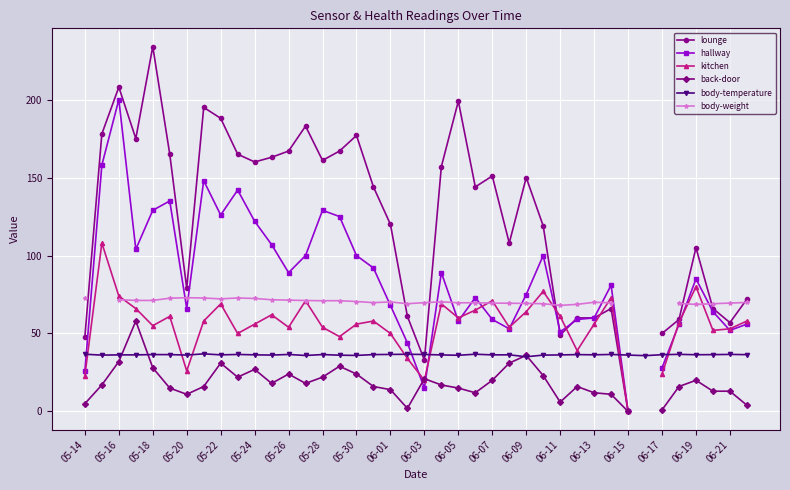

What is the highest value of the body-temperature series?

37.0